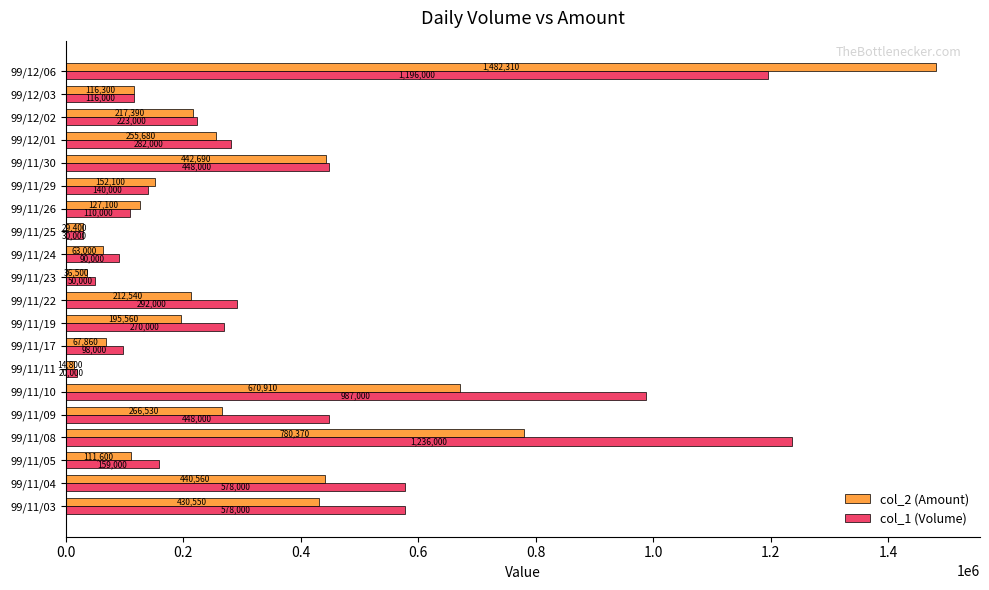

Is it true that col_1 (Volume) equals 1648046 at 99/11/10?

False